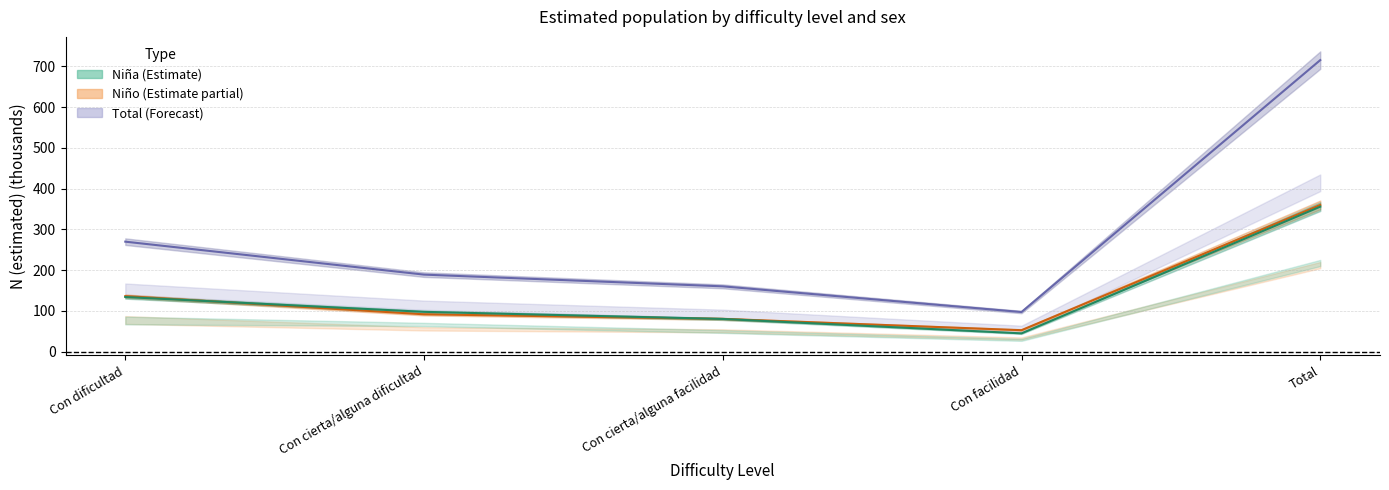

At which category is the sum across all series the highest?

Total